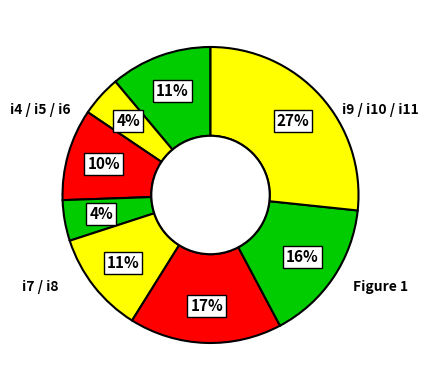

Count the number of slices in the pie.

8